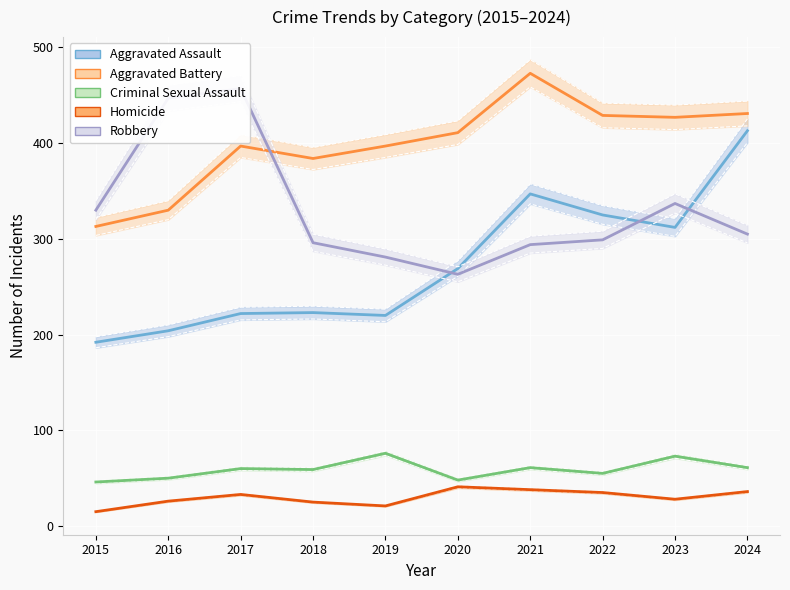

What is the approximate value of Aggravated Battery at 2017, to the nearest 50?

400